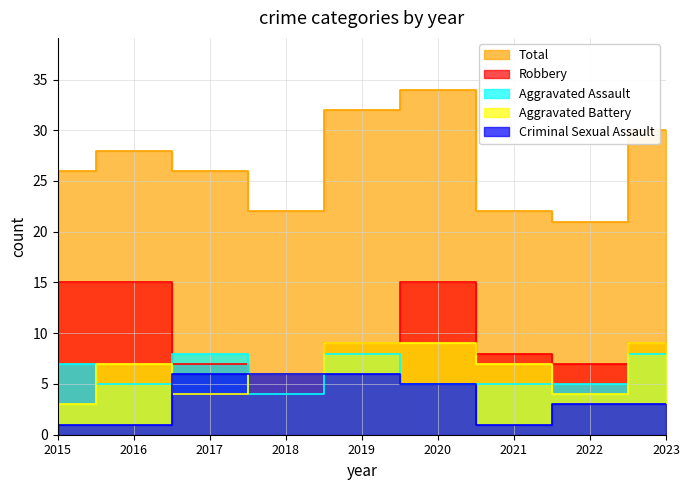

The Aggravated Battery series shows 4 at 2023. True or false?

False